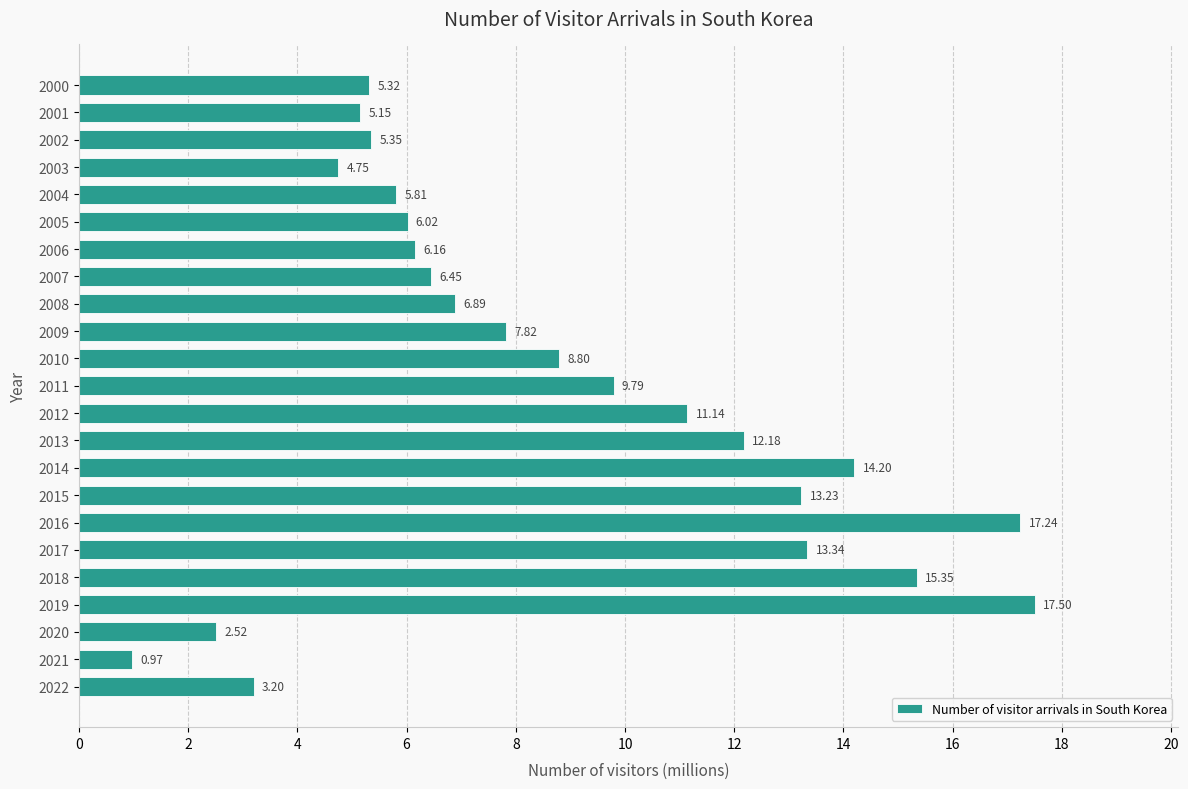

How many data points does each series have?

23